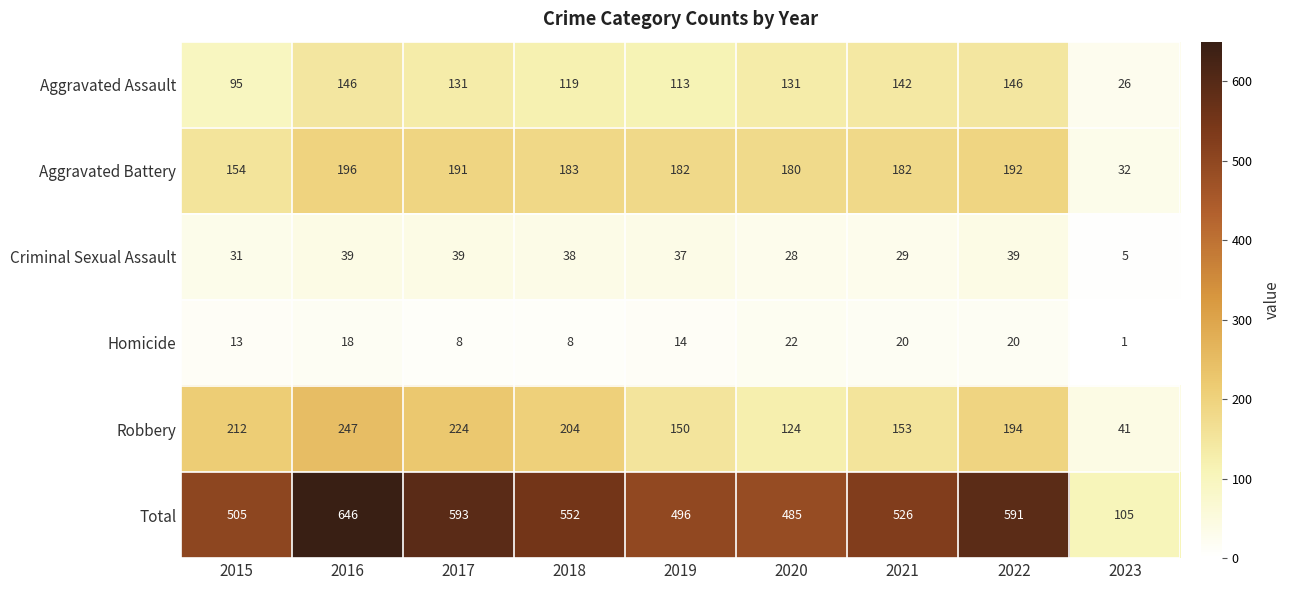

The Robbery series shows 41 at 2023. True or false?

True